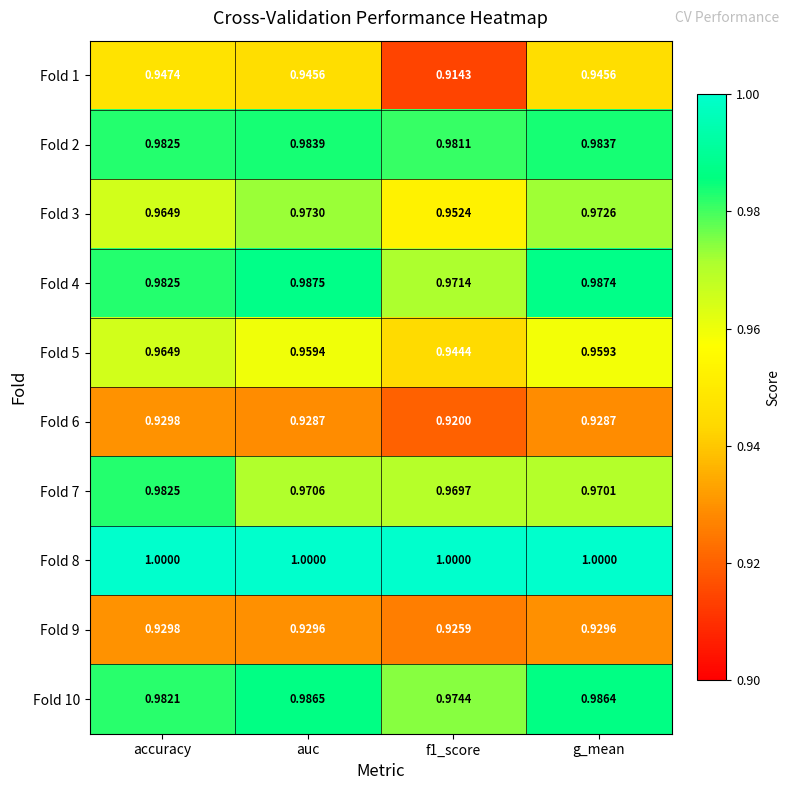

At which label does Fold 2 reach its peak?

auc